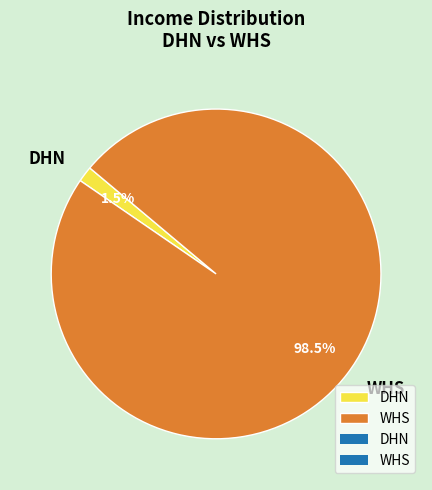

Combined, do WHS and DHN account for over 50%?

Yes